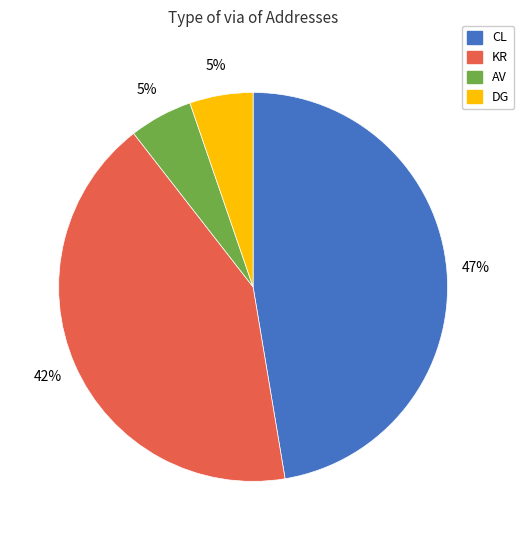

Which has a higher value, CL or DG?

CL